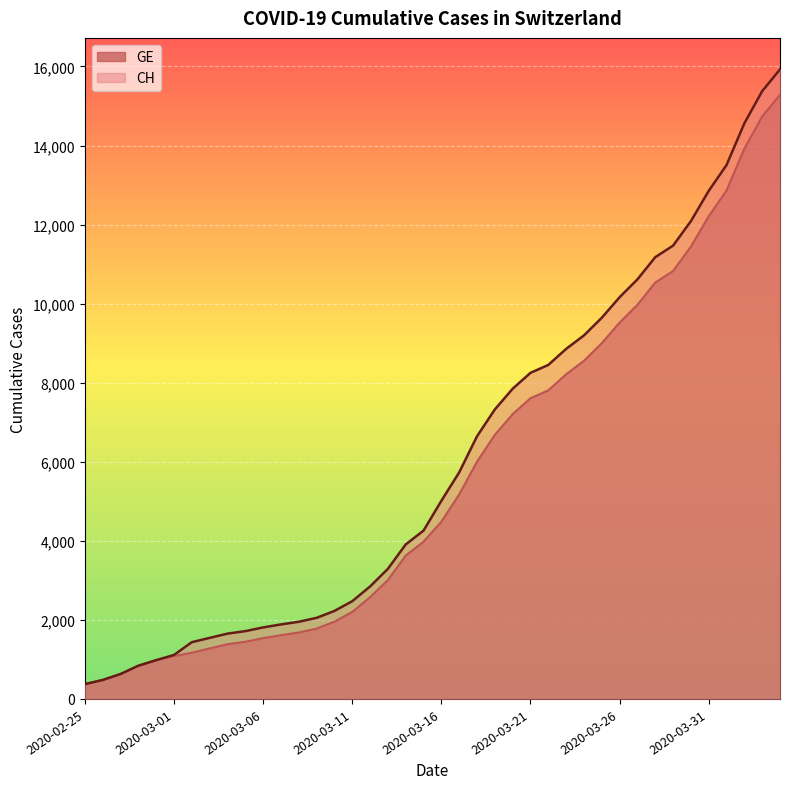

Is the value of CH at 2020-03-20 greater than the value of GE at 2020-03-11?

Yes